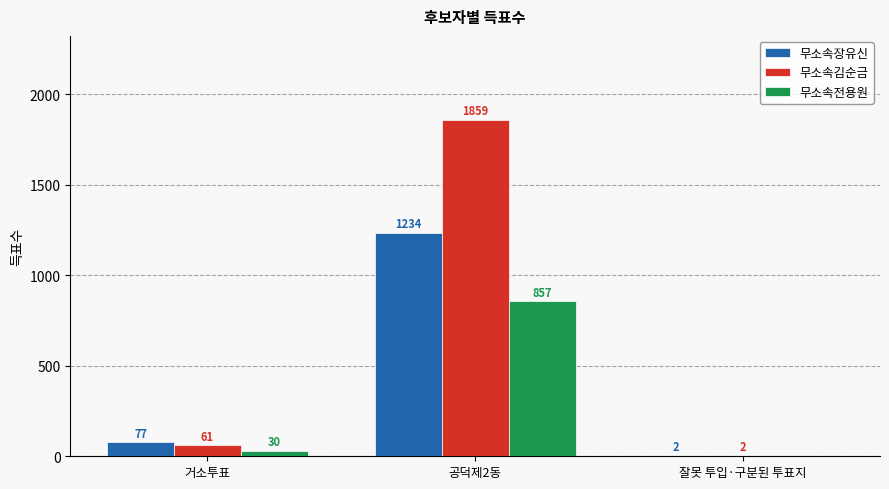

Reading left to right, transcribe all the data shown in this chart.

무소속장유신: 77	1234	2
무소속김순금: 61	1859	2
무소속전용원: 30	857	0